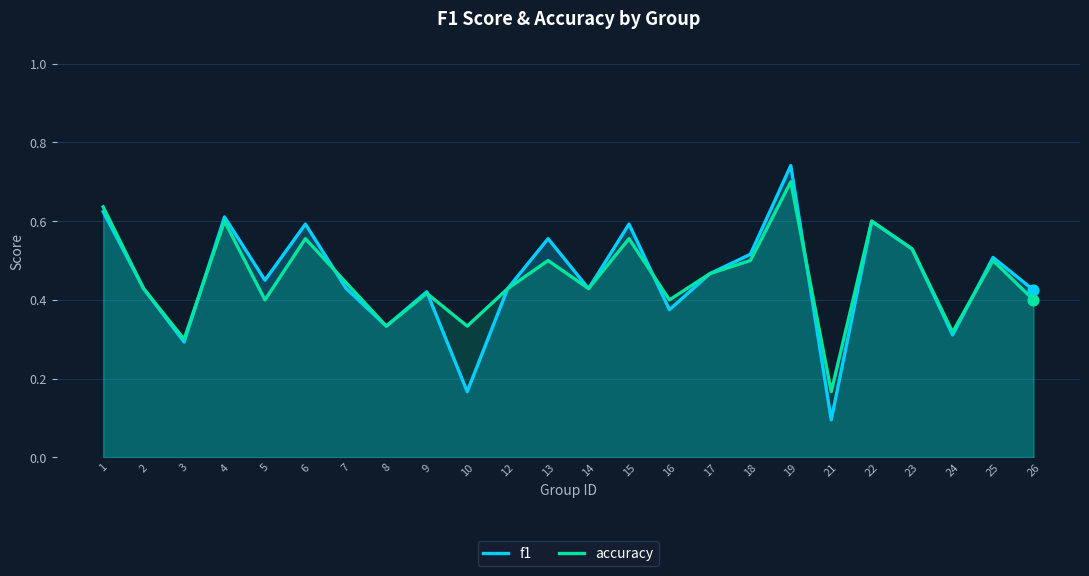

Is the value of f1 at 10 greater than the value of accuracy at 25?

No